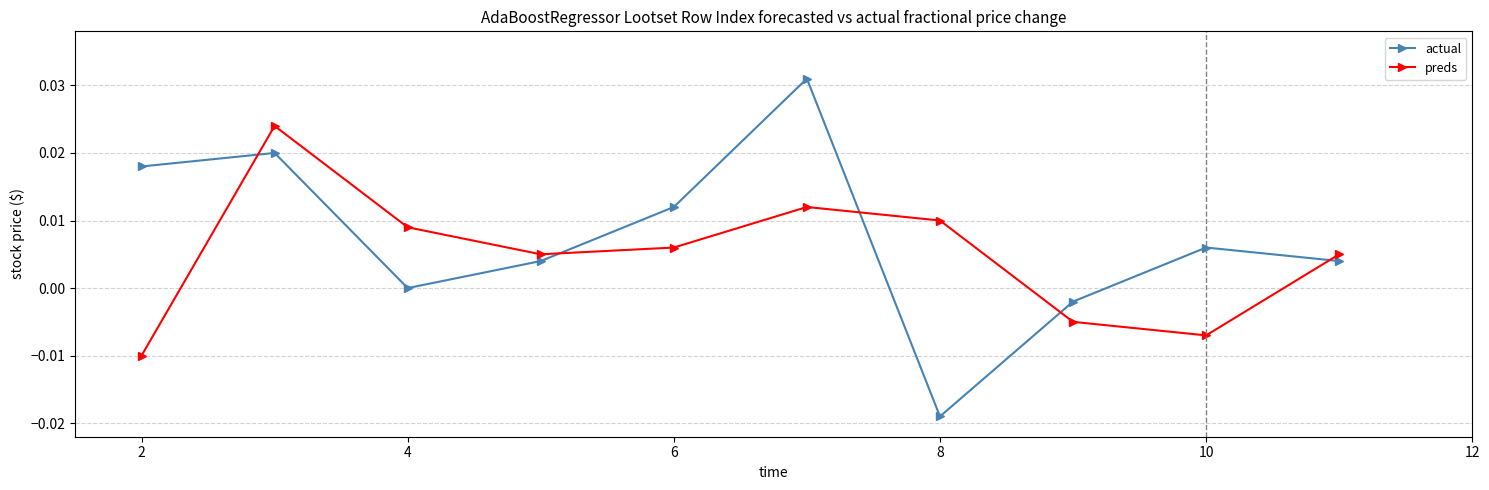

How many lines are shown in the chart?

2